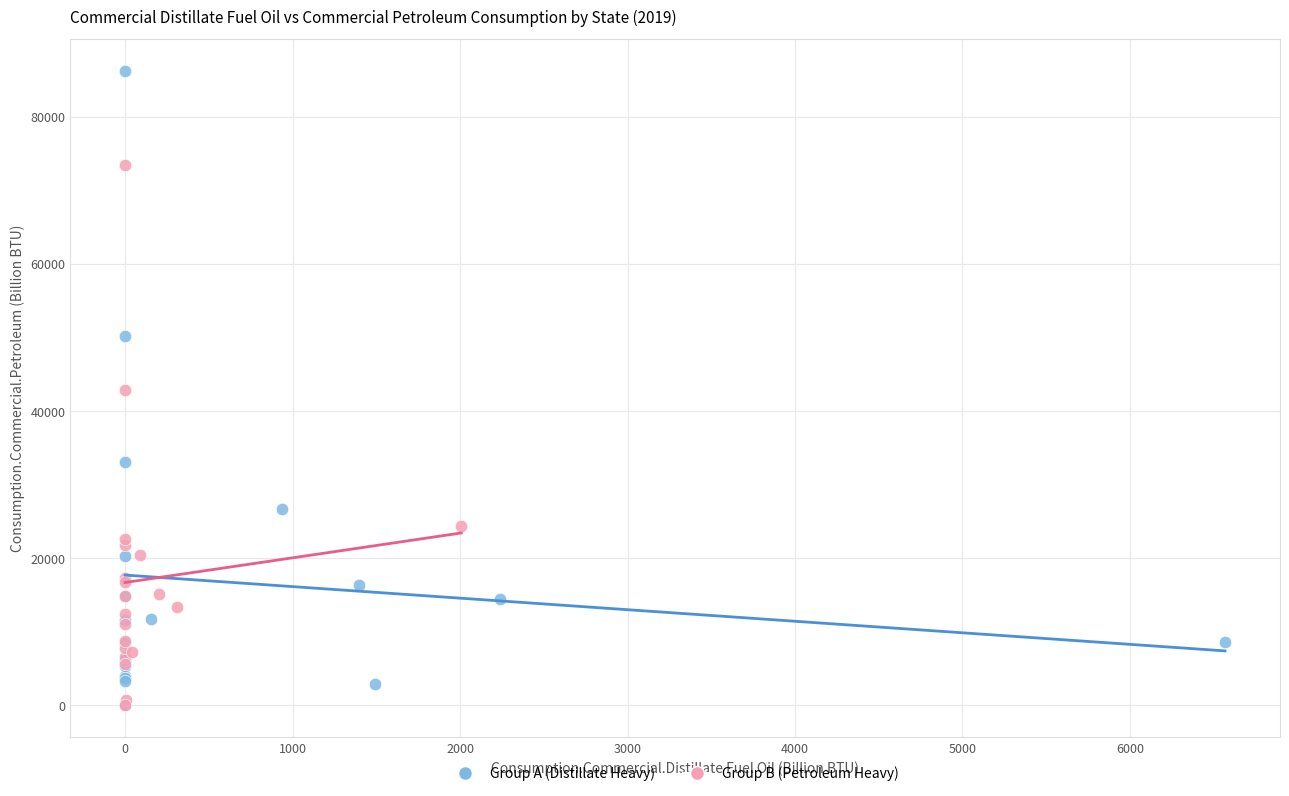

Which series has the largest Y range (max minus min)?

Group A (Distillate Heavy)